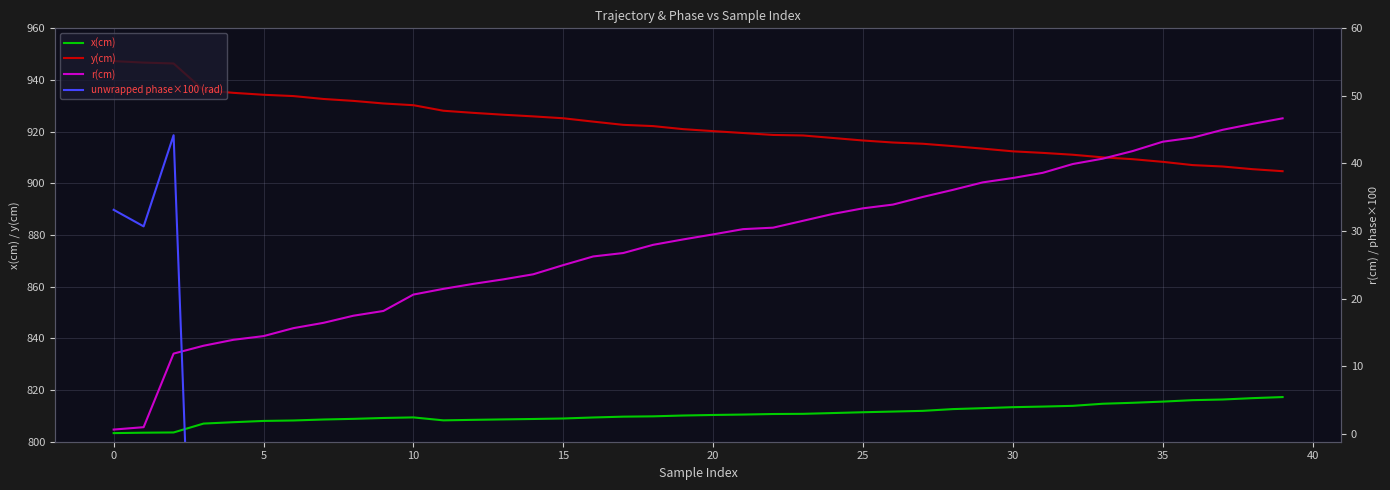

The y(cm) series shows 384.4 at 21. True or false?

False